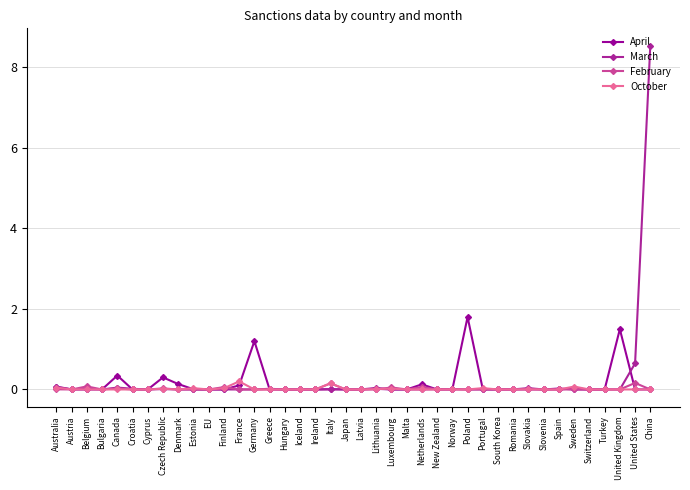

The value of October at Slovenia is 0.1. True or false?

False